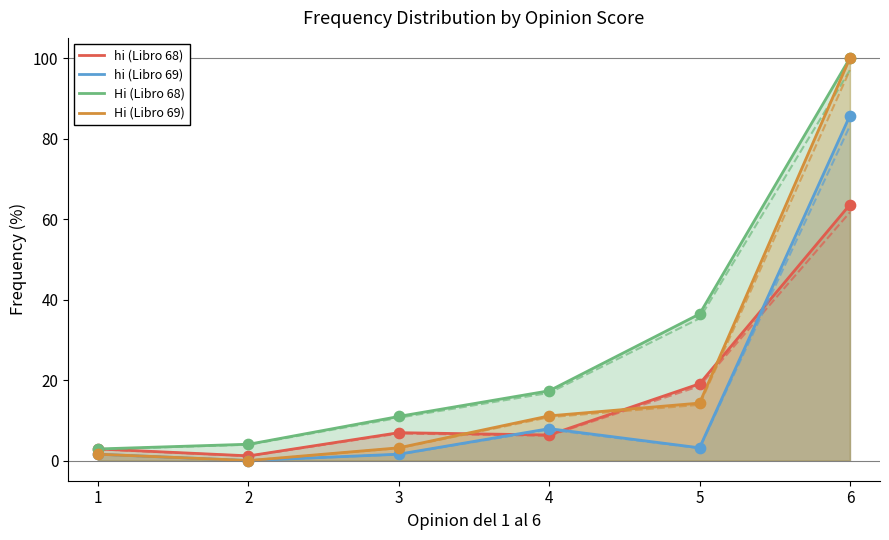

Which series reaches the maximum Y coordinate?

Hi (Libro 68)